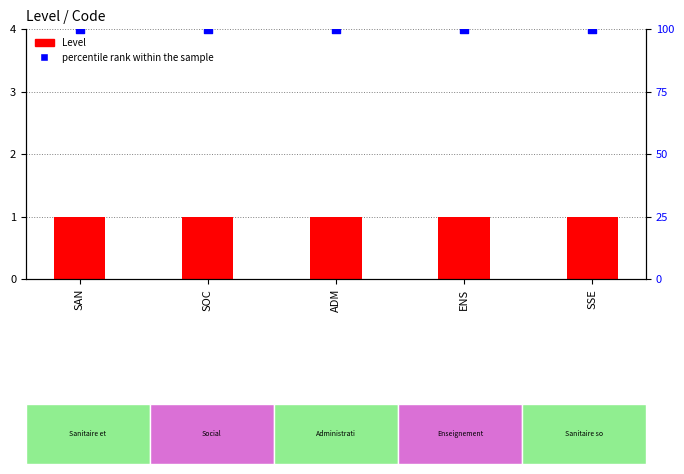

Which series has the largest Y range (max minus min)?

Level